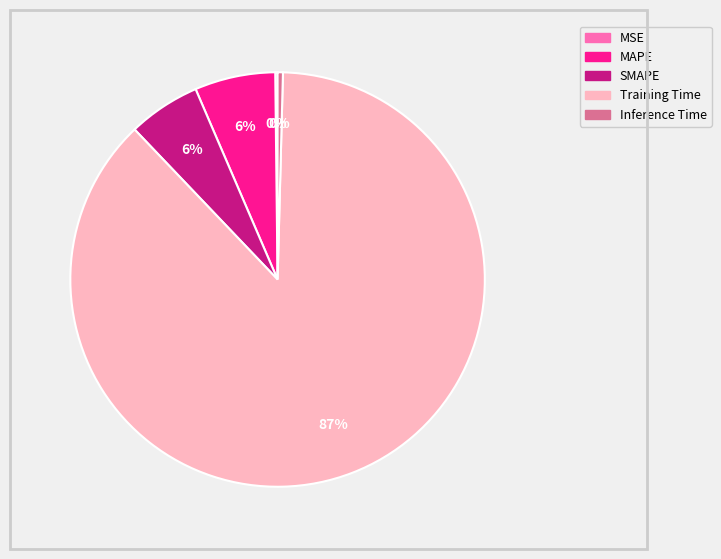

To the nearest percent, what percentage of the pie is MAPE?

6%